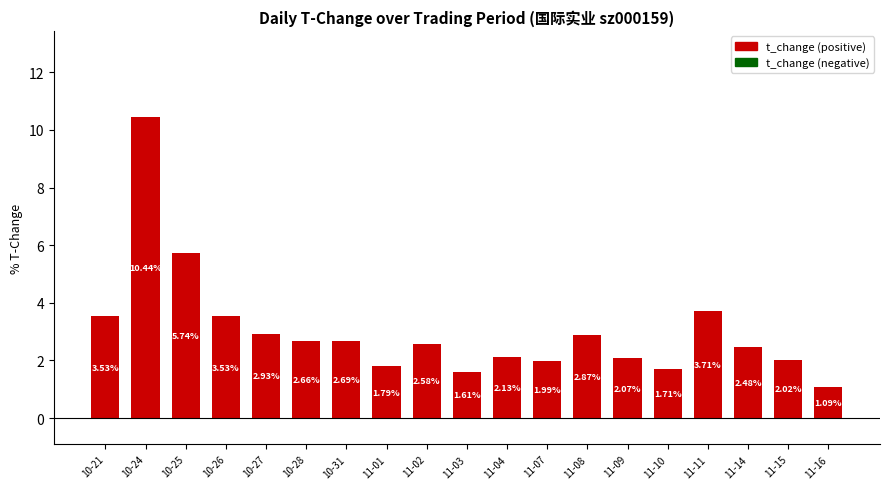

What is the label of the 16th bar from the right?

10-26